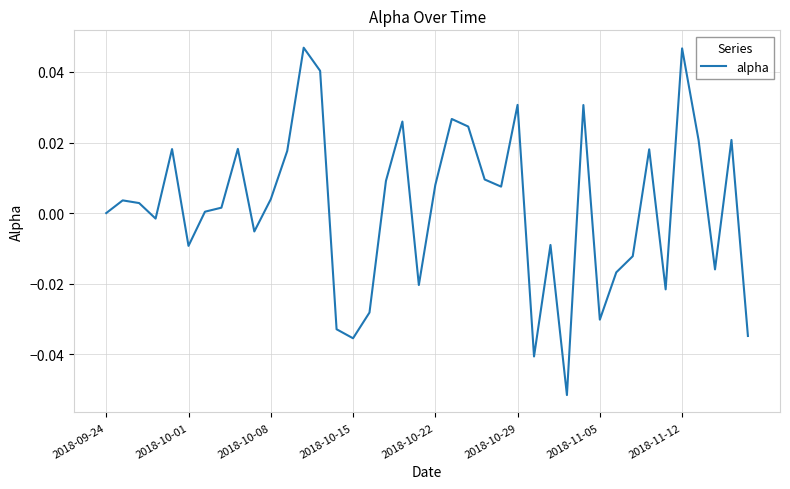

What is the sum of all values?

0.1